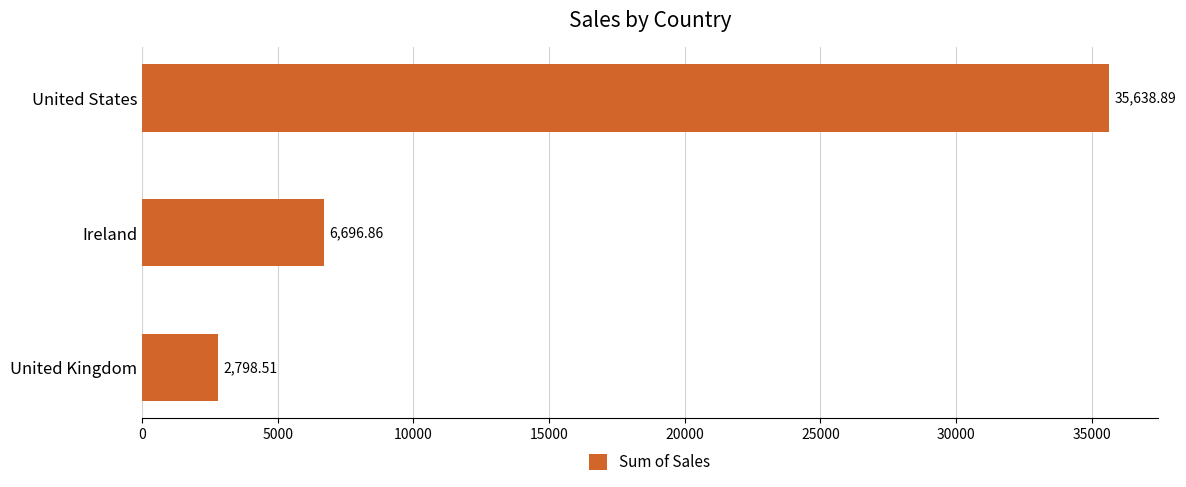

Are the bars horizontal?

Yes